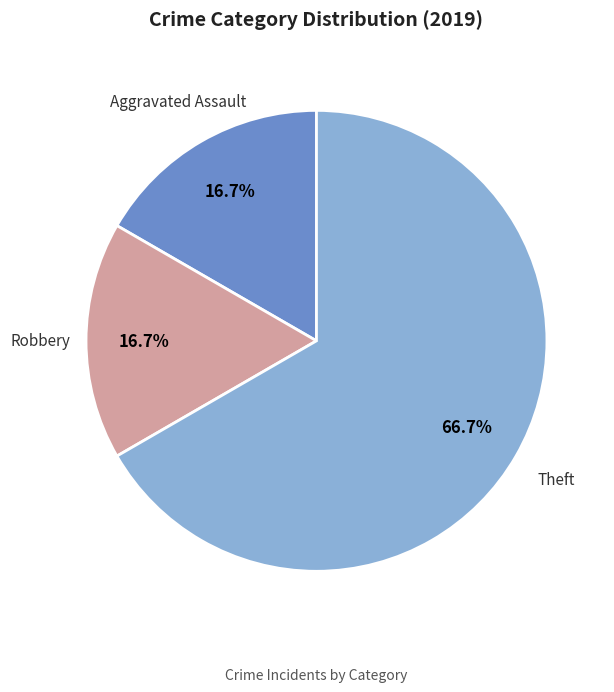

Is there any slice that represents more than half of the pie?

Yes